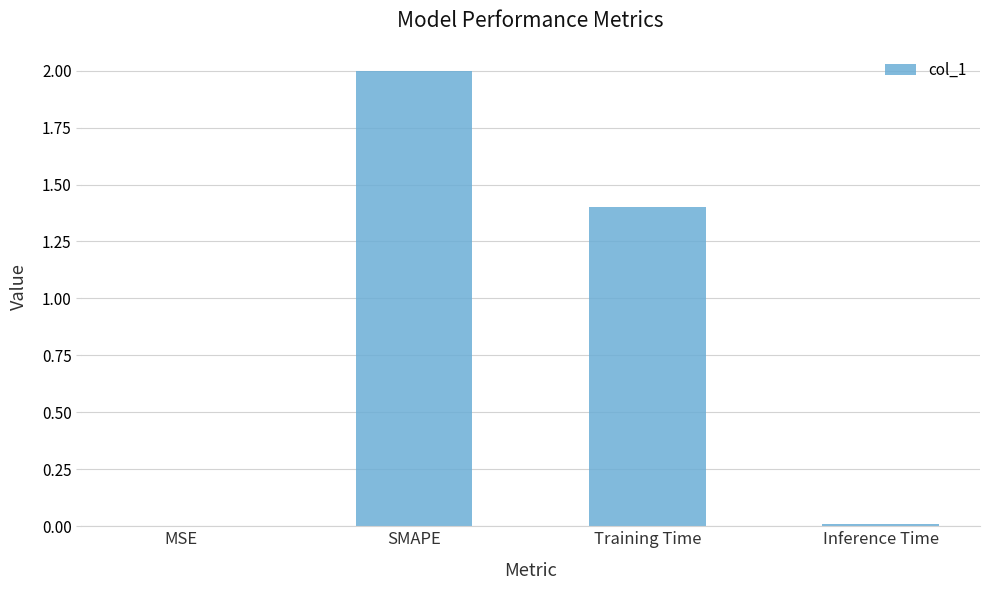

What is the sum of all values?

3.4